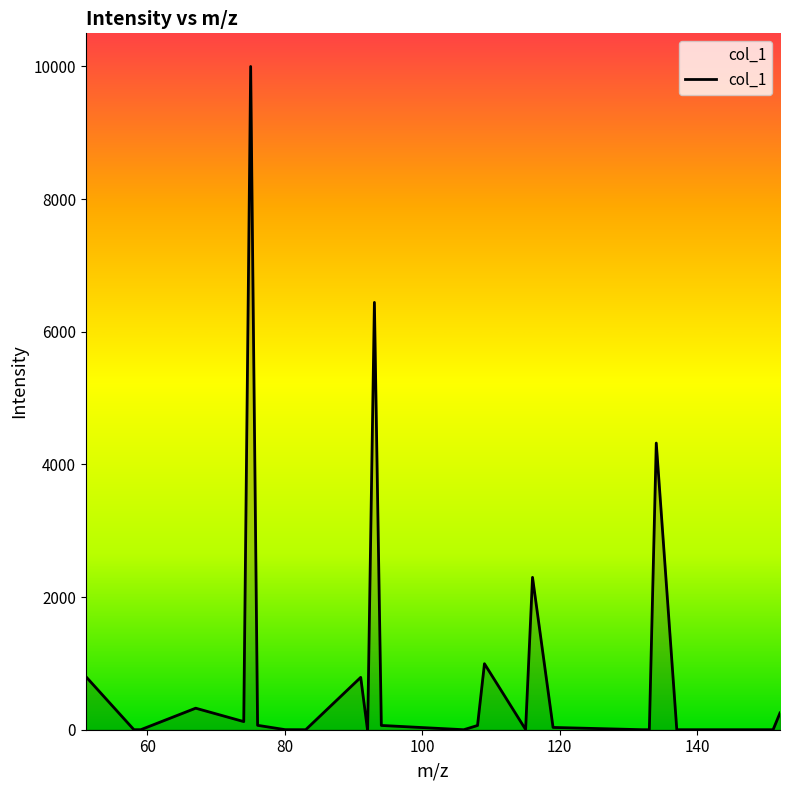

What is the sum of all values?

26584.5